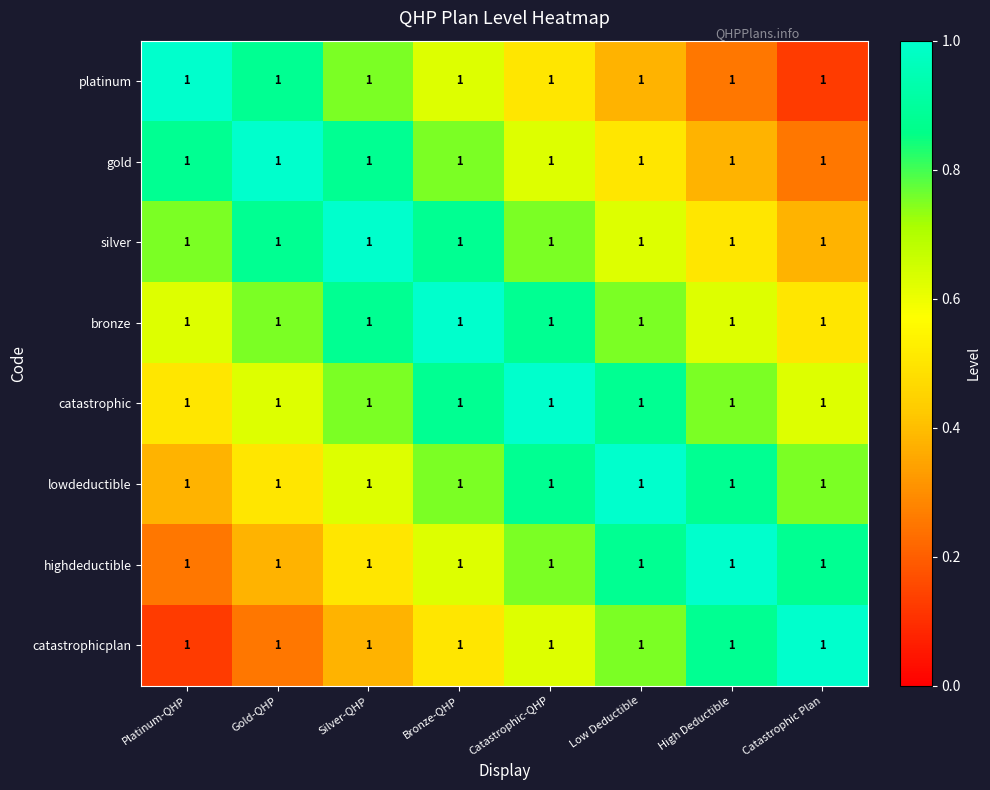

What value does the catastrophic series have at Silver-QHP?

0.8